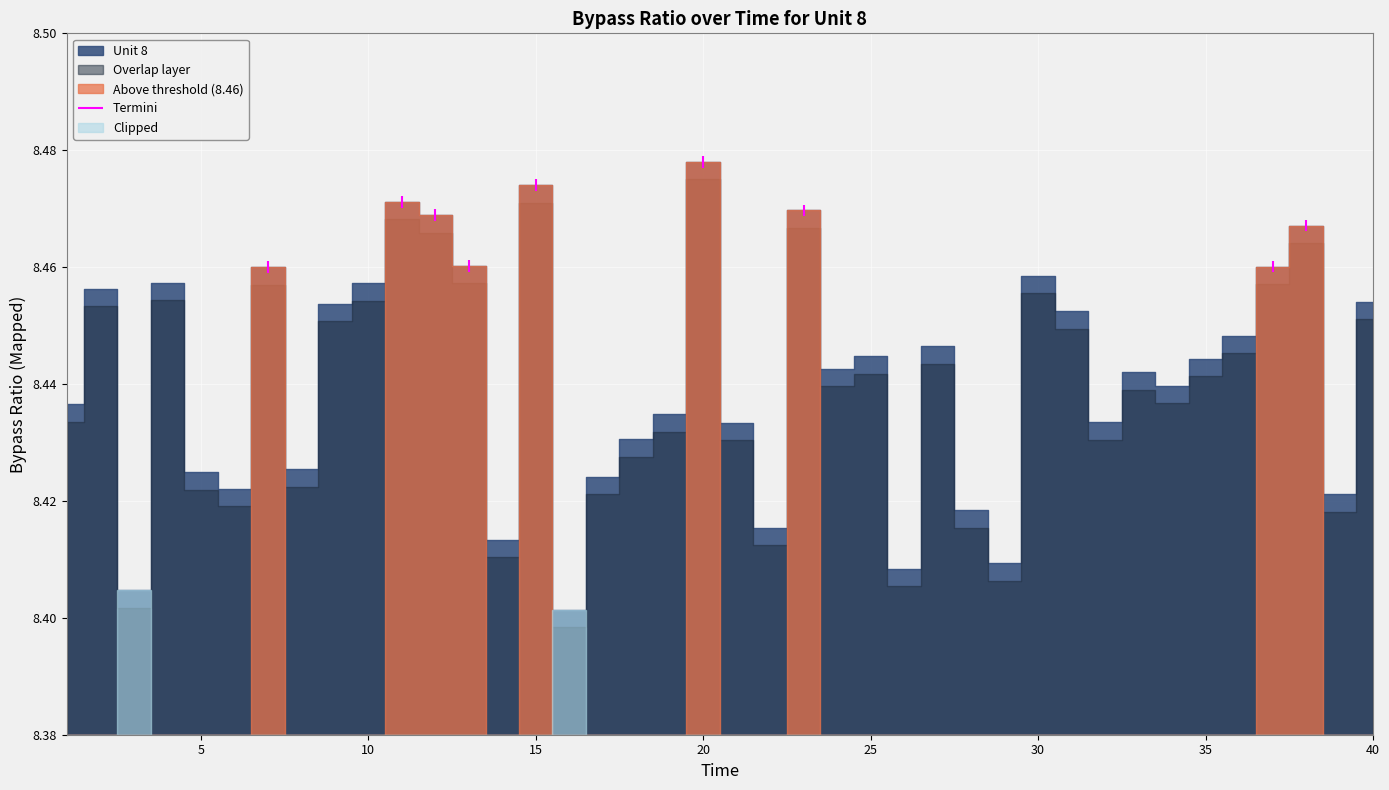

What is the greatest value displayed?

8.5